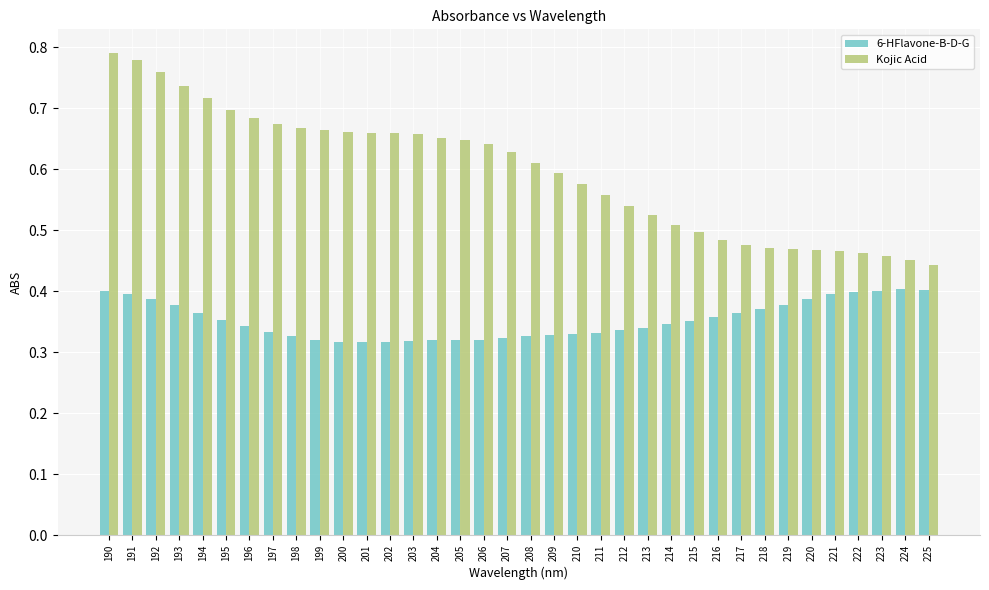

Rank the series at 223 from lowest to highest value.

6-HFlavone-B-D-G, Kojic Acid